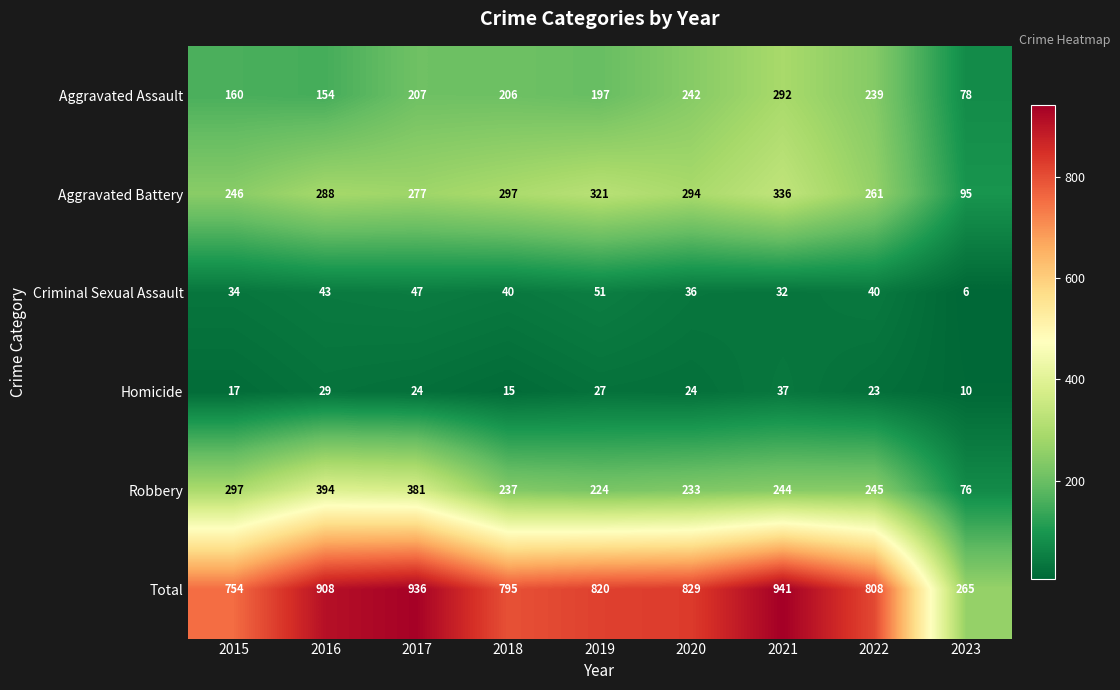

At 2018, list the series in order from largest to smallest.

Total, Aggravated Battery, Robbery, Aggravated Assault, Criminal Sexual Assault, Homicide